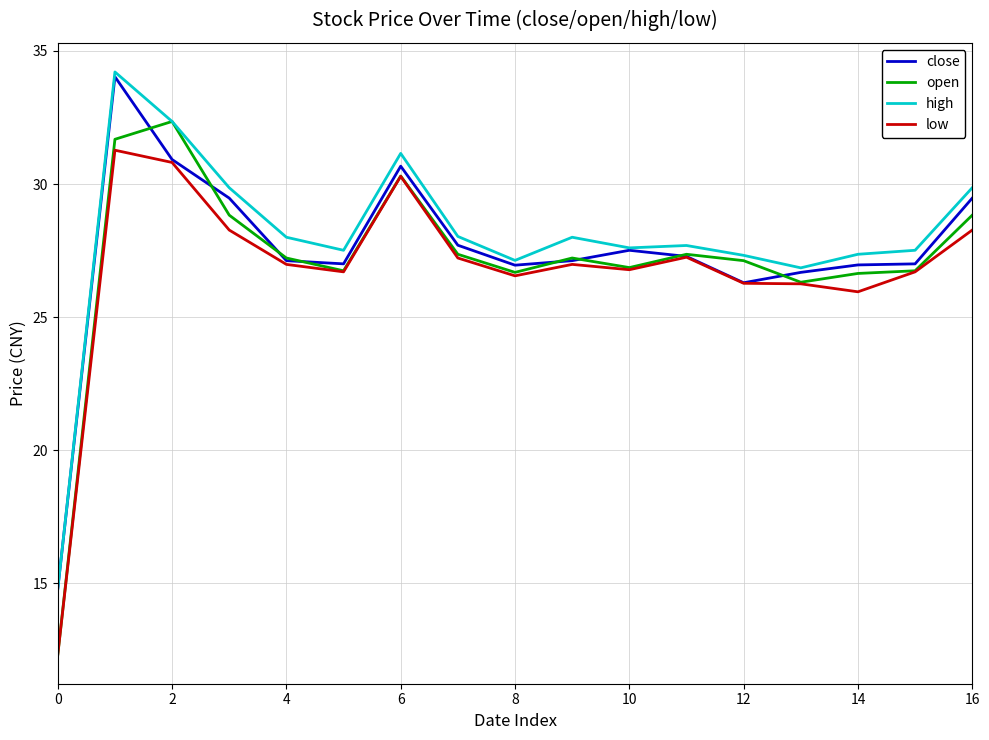

Which series has the largest total across all categories?

high